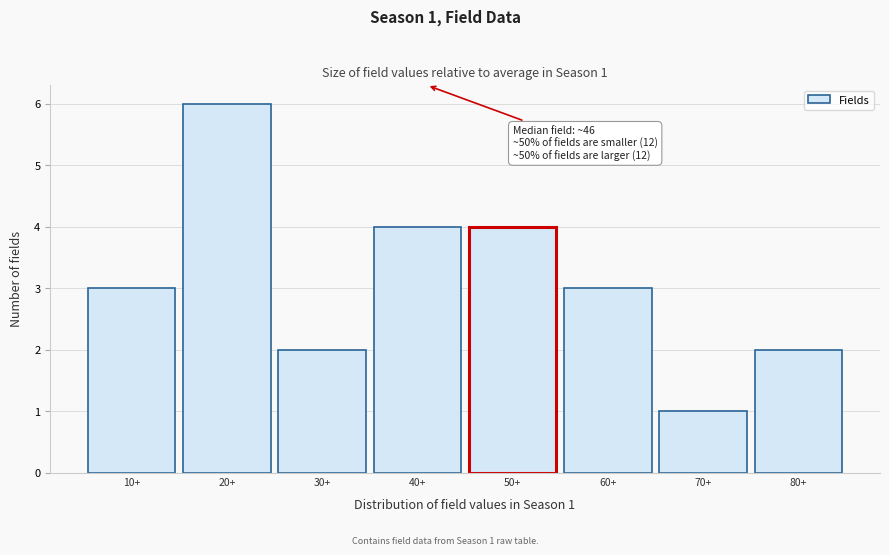

Reading right to left, transcribe all the data shown in this chart.

80+=2	70+=1	60+=3	50+=4	40+=4	30+=2	20+=6	10+=3